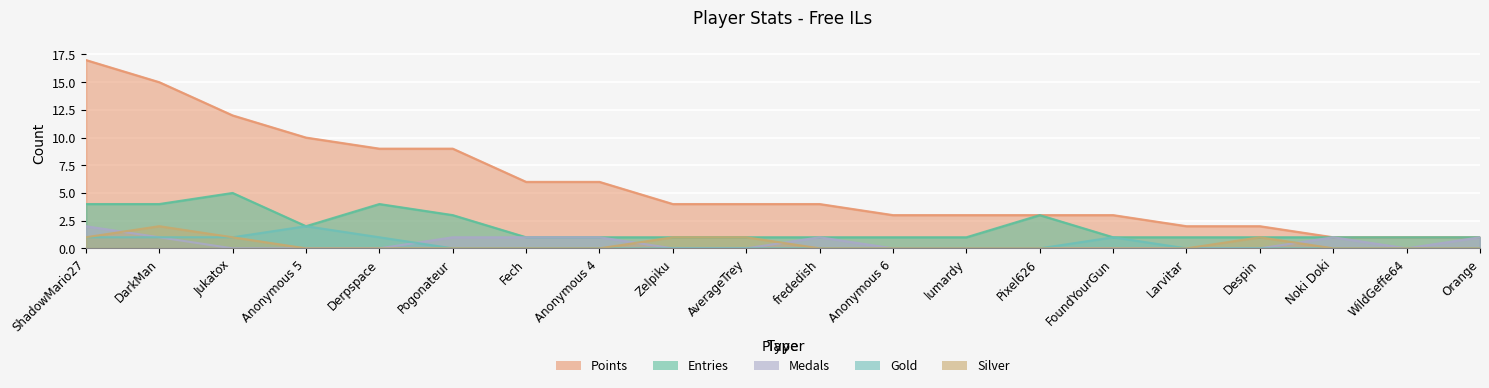

Reading right to left, what are all the values shown in this chart?

Entries: Orange=1	WildGeffe64=1	Noki Doki=1	Despin=1	Larvitar=1	FoundYourGun=1	Pixel626=3	lumardy=1	Anonymous 6=1	frededish=1	AverageTrey=1	Zelpiku=1	Anonymous 4=1	Fech=1	Pogonateur=3	Derpspace=4	Anonymous 5=2	Jukatox=5	DarkMan=4	ShadowMario27=4
Points: Orange=1	WildGeffe64=1	Noki Doki=1	Despin=2	Larvitar=2	FoundYourGun=3	Pixel626=3	lumardy=3	Anonymous 6=3	frededish=4	AverageTrey=4	Zelpiku=4	Anonymous 4=6	Fech=6	Pogonateur=9	Derpspace=9	Anonymous 5=10	Jukatox=12	DarkMan=15	ShadowMario27=17
Medals: Orange=1	WildGeffe64=0	Noki Doki=1	Despin=0	Larvitar=0	FoundYourGun=0	Pixel626=0	lumardy=0	Anonymous 6=0	frededish=1	AverageTrey=0	Zelpiku=0	Anonymous 4=1	Fech=1	Pogonateur=1	Derpspace=0	Anonymous 5=0	Jukatox=0	DarkMan=1	ShadowMario27=2
Gold: Orange=0	WildGeffe64=0	Noki Doki=0	Despin=0	Larvitar=0	FoundYourGun=1	Pixel626=0	lumardy=0	Anonymous 6=0	frededish=0	AverageTrey=0	Zelpiku=0	Anonymous 4=0	Fech=0	Pogonateur=0	Derpspace=1	Anonymous 5=2	Jukatox=1	DarkMan=1	ShadowMario27=1
Silver: Orange=0	WildGeffe64=0	Noki Doki=0	Despin=1	Larvitar=0	FoundYourGun=0	Pixel626=0	lumardy=0	Anonymous 6=0	frededish=0	AverageTrey=1	Zelpiku=1	Anonymous 4=0	Fech=0	Pogonateur=0	Derpspace=0	Anonymous 5=0	Jukatox=1	DarkMan=2	ShadowMario27=1